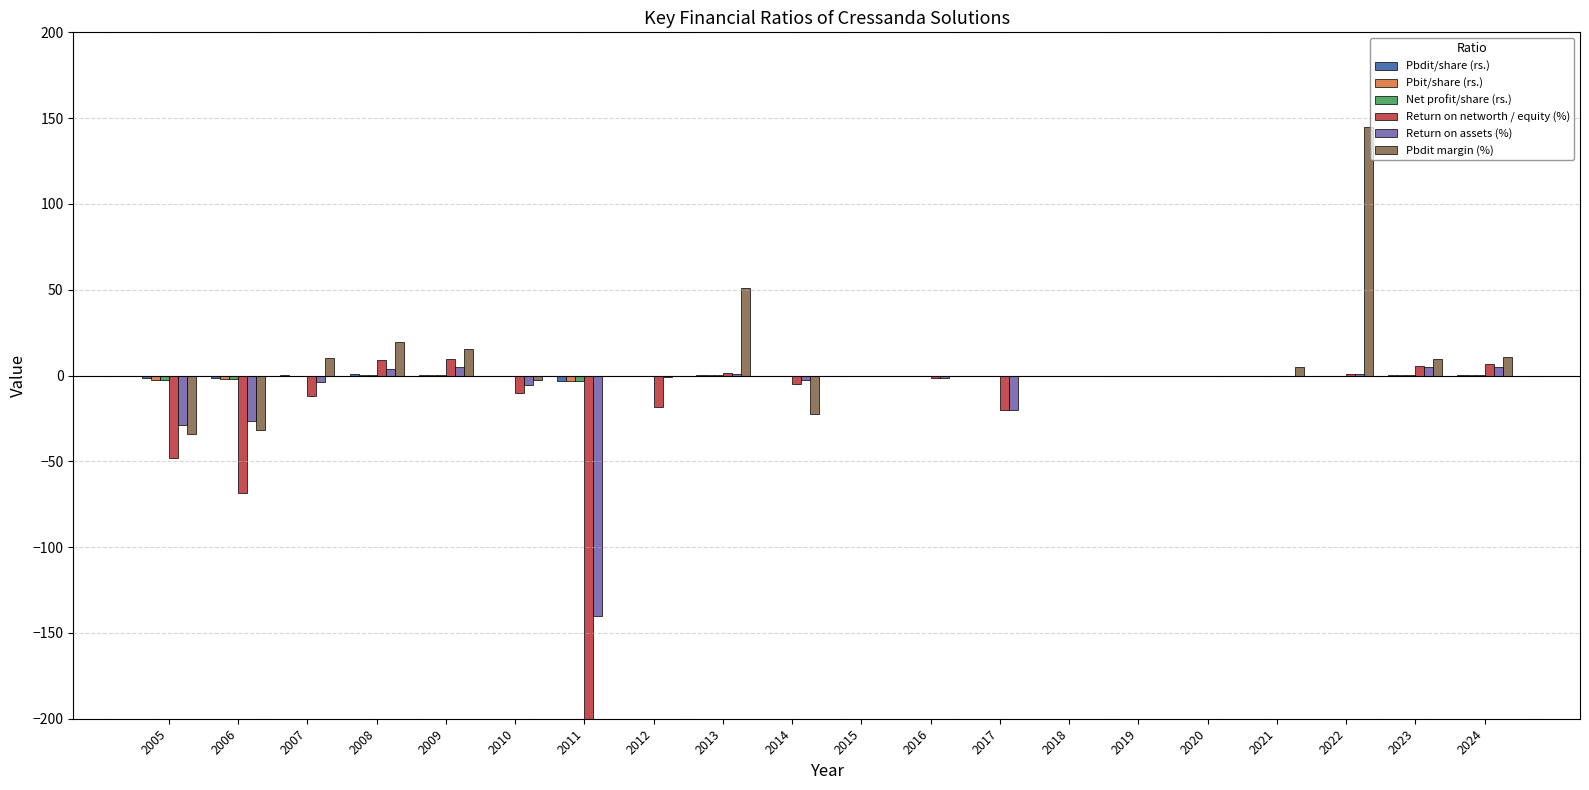

Read the Net profit/share (rs.) value at 2009.

0.3